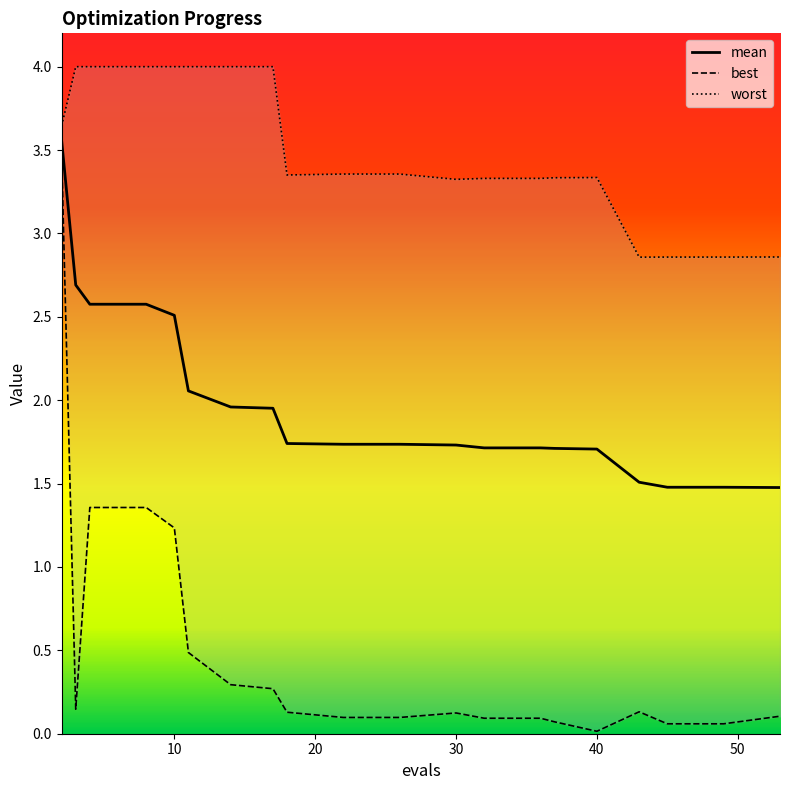

How many data points in worst are above 3?

16